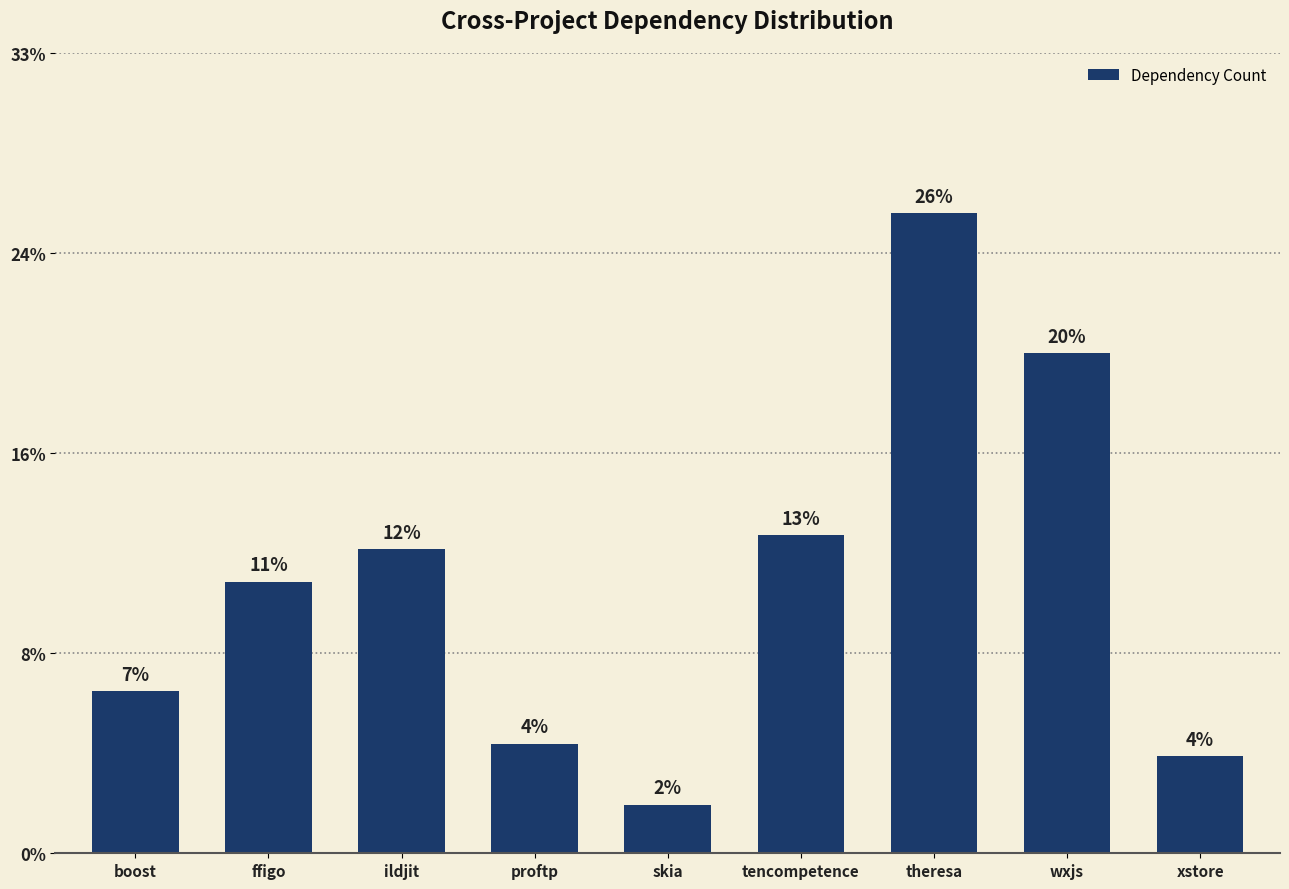

Reading left to right, list all the values displayed in this chart.

6.6	11.1	12.4	4.5	2.0	13.0	26.1	20.4	4.0